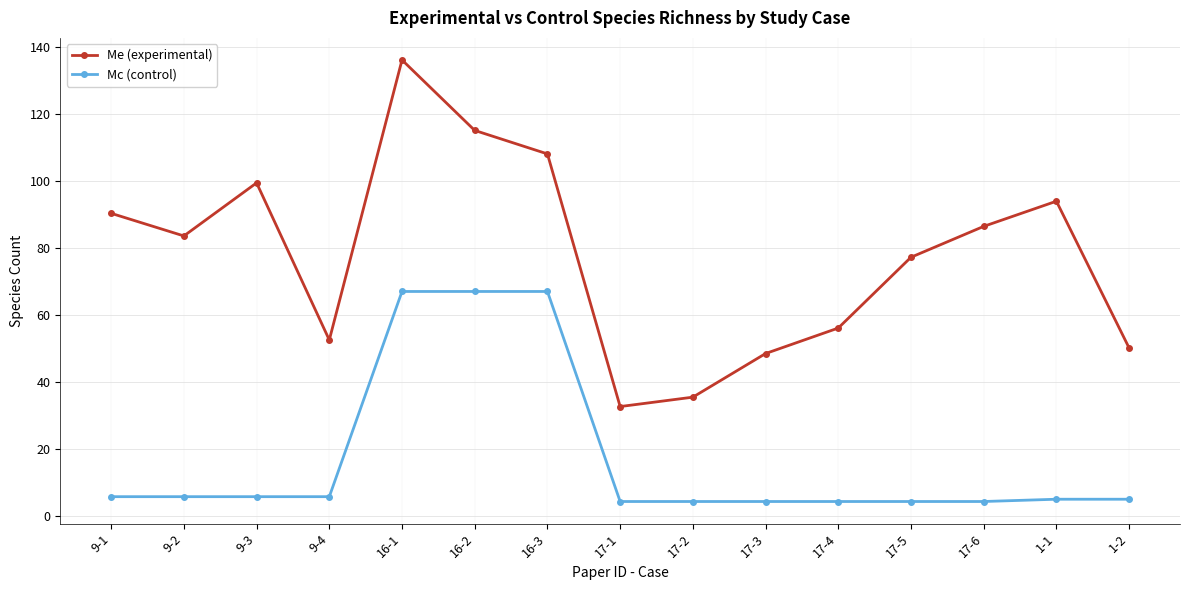

The value of Me (experimental) at 9-1 is 56.7. True or false?

False